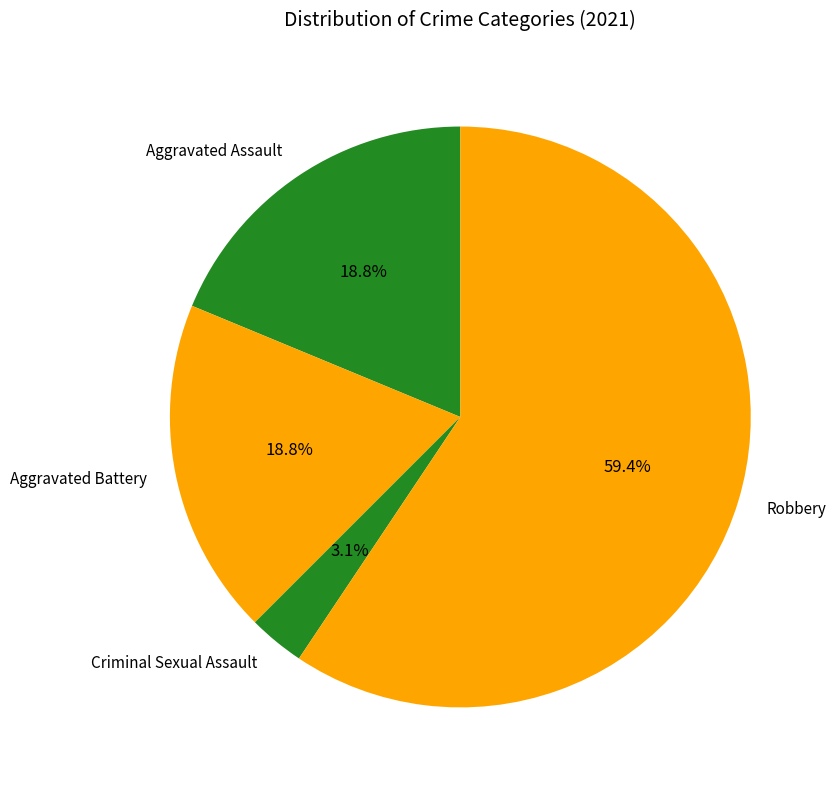

What is the smallest slice in the pie chart?

Criminal Sexual Assault